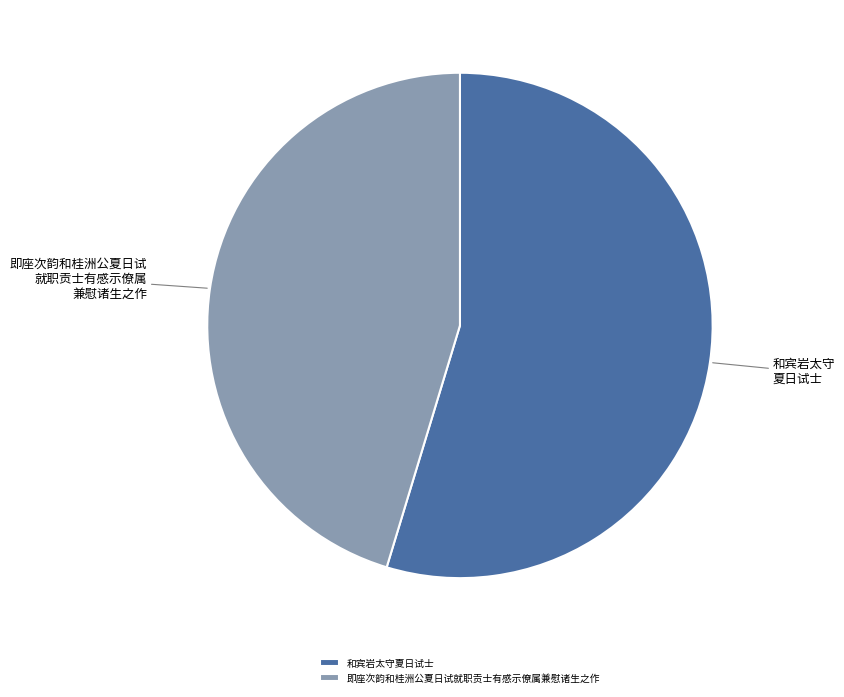

Does 即座次韵和桂洲公夏日试就职贡士有感示僚属兼慰诸生之作 represent more than half of the total?

No